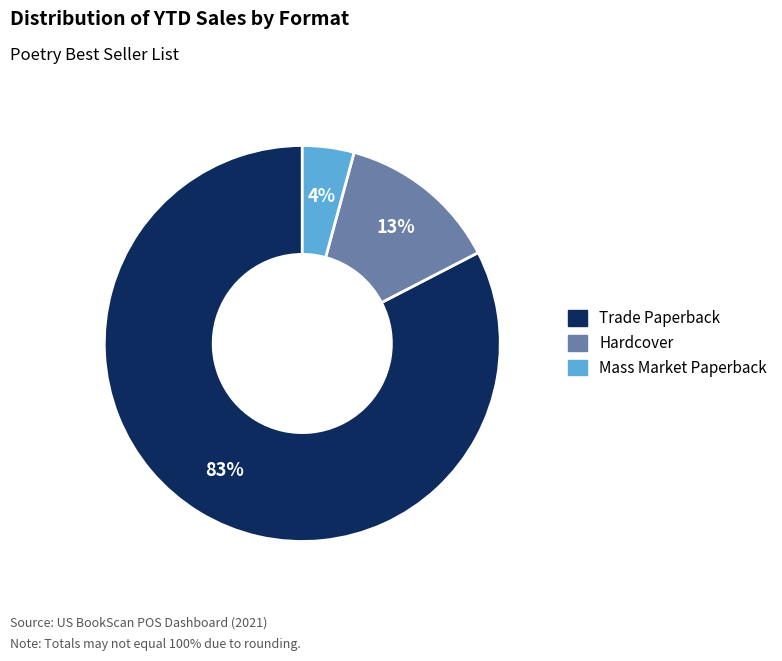

Which slice represents more than half of the pie?

Trade Paperback